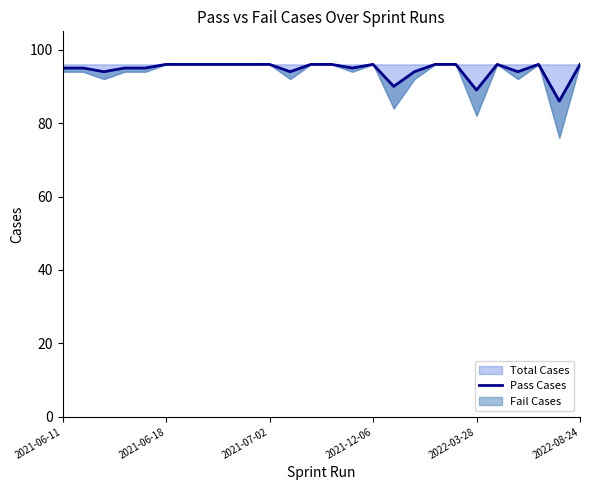

How many points are lower than both their immediate neighbors (excluding endpoints)?

7